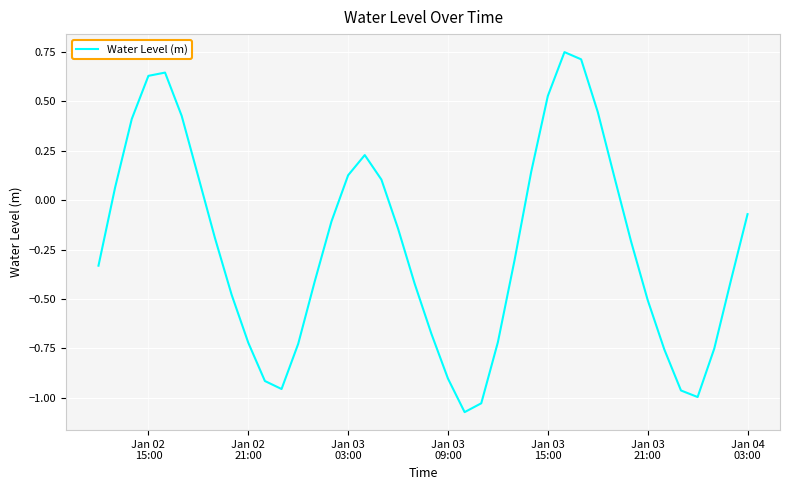

What is the difference between the maximum and minimum values?

1.8